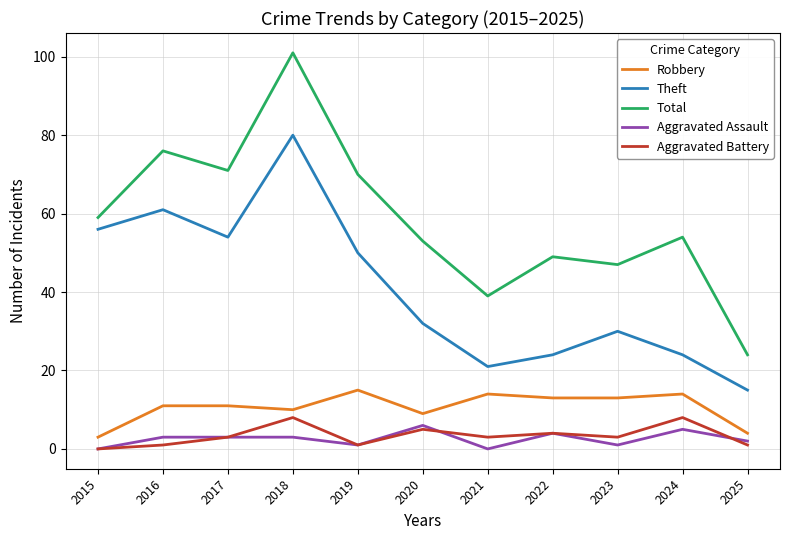

What is the minimum value for Robbery?

3